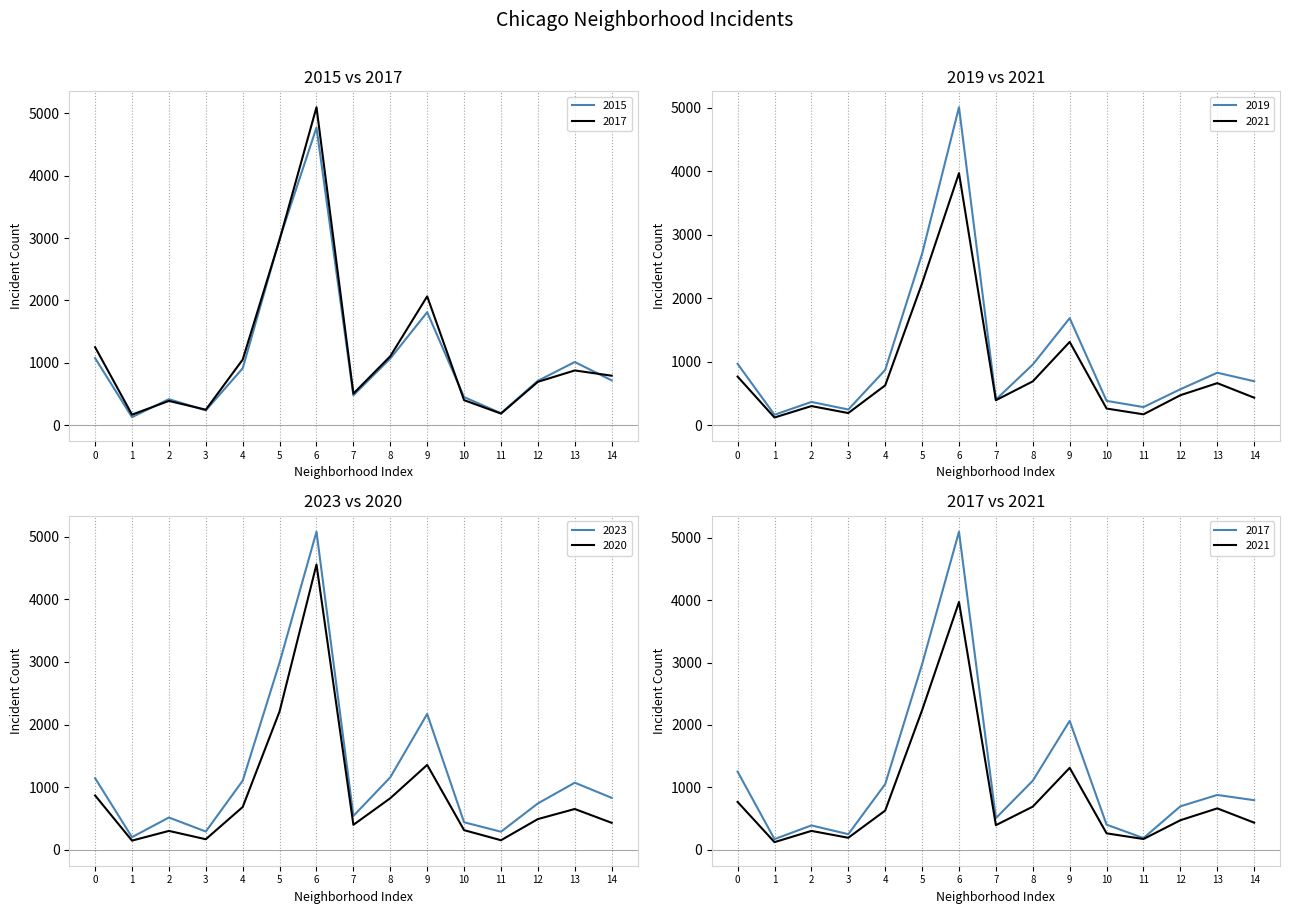

Is it true that 2023 equals 1144 at 0?

True